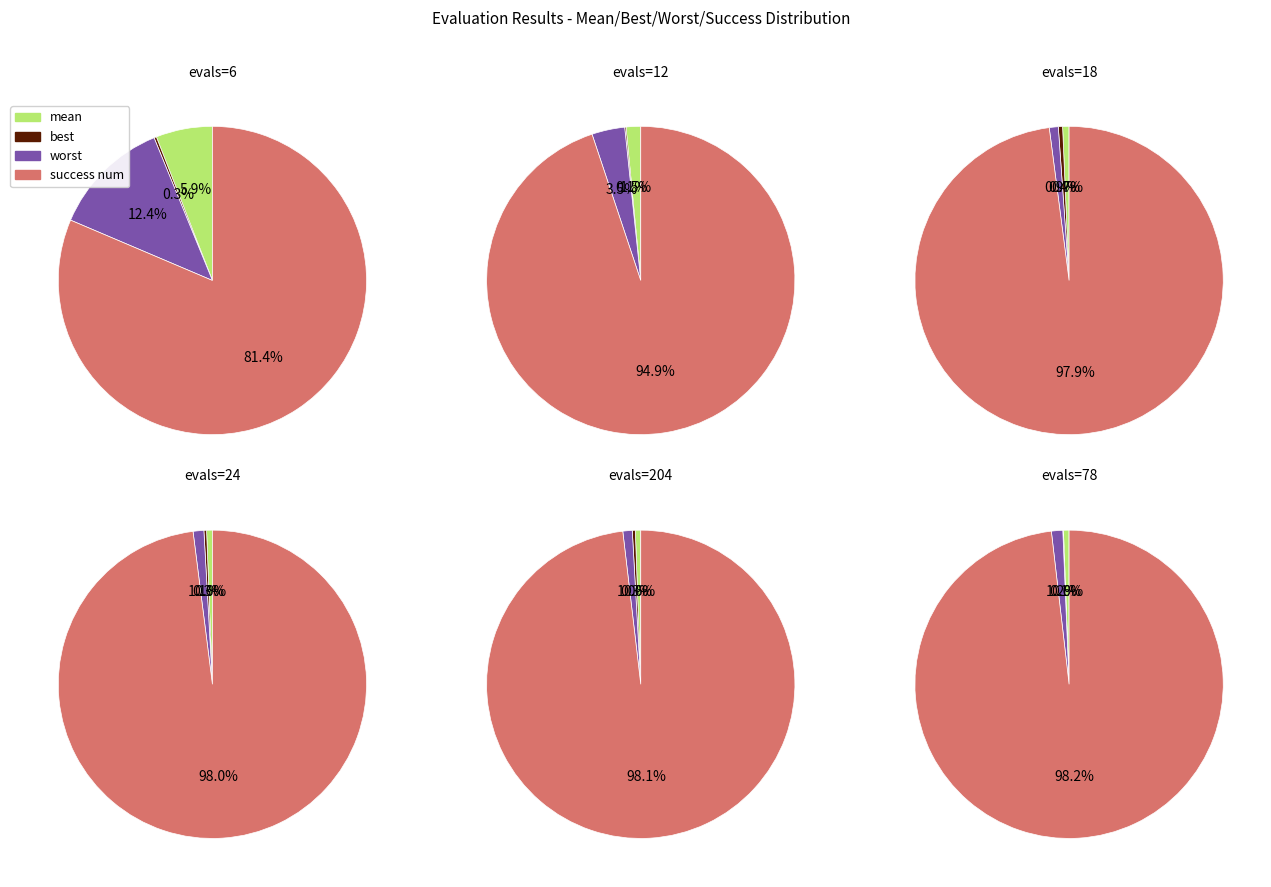

How much of the chart is everything except evals=204?

81.0%